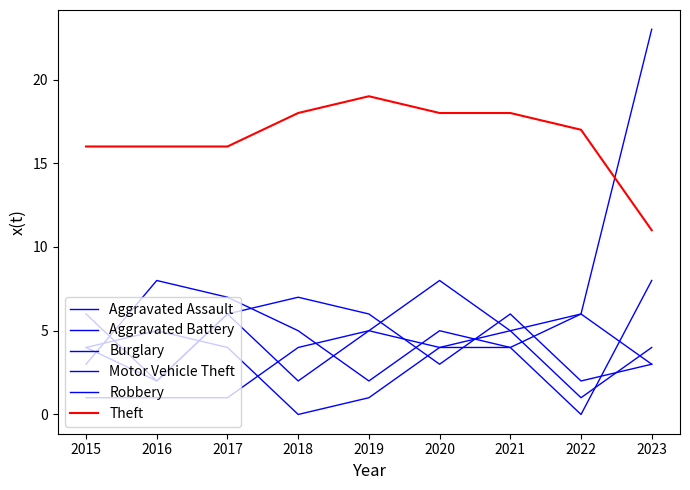

Which series has the largest range (max minus min)?

Motor Vehicle Theft